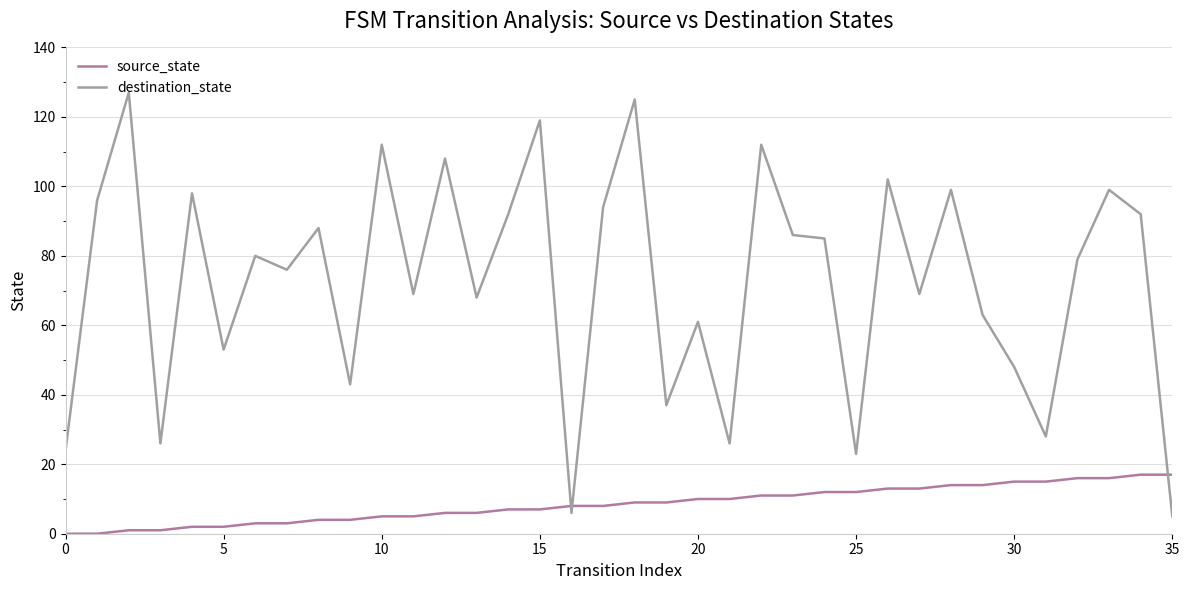

True or false: destination_state and source_state cross at least once.

True